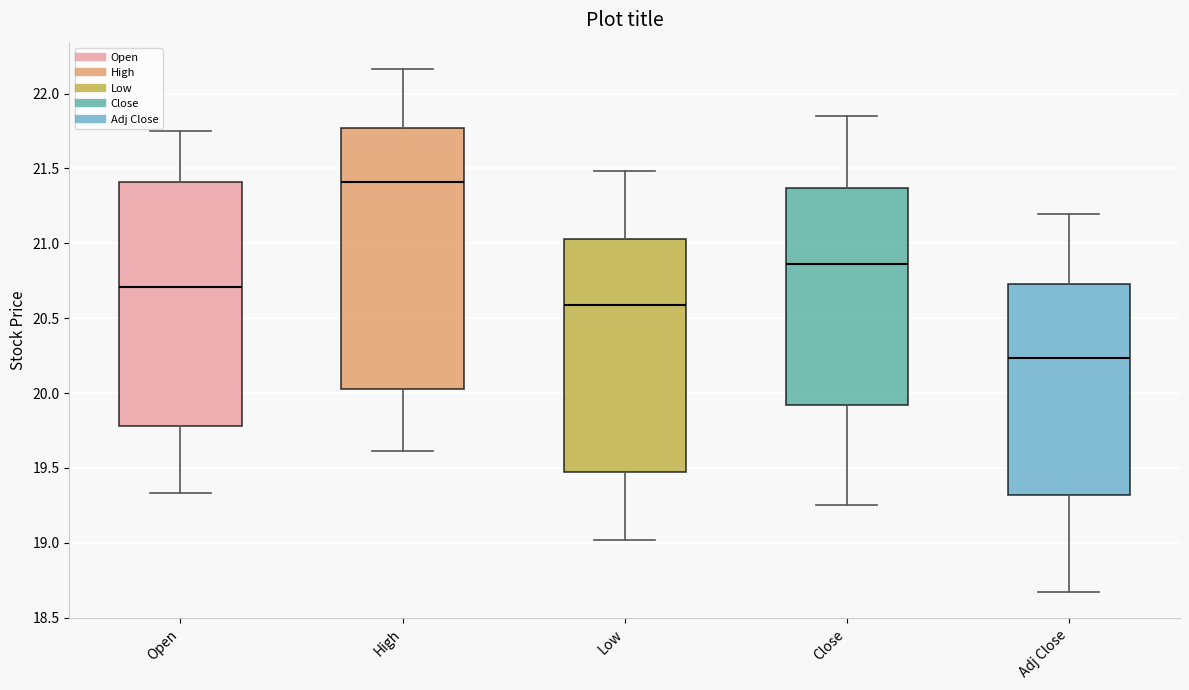

Which box's median line is the highest?

High